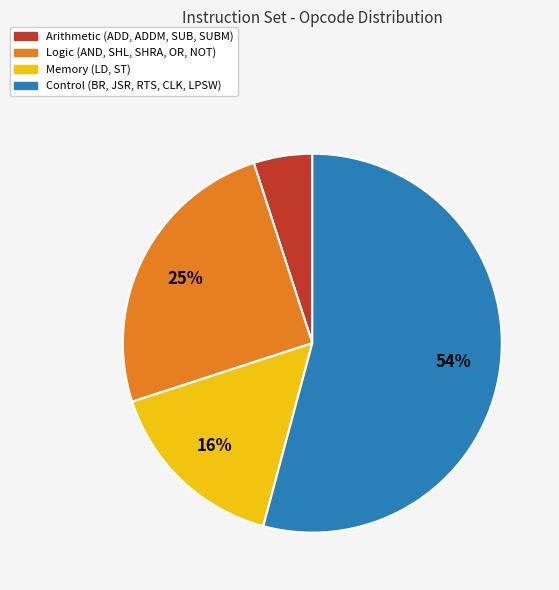

To the nearest percent, what is the average slice percentage?

25%